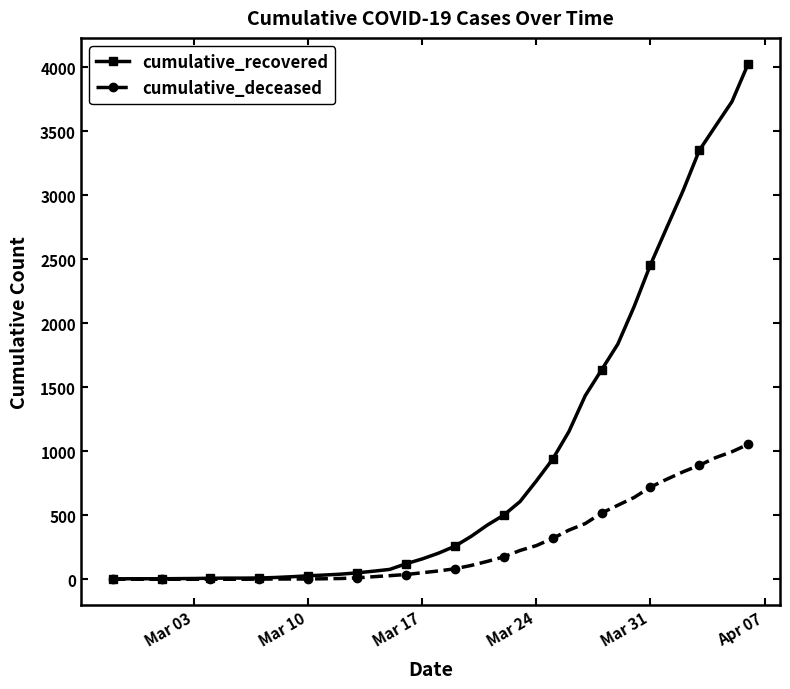

List the series in order of their overall mean, highest first.

cumulative_recovered, cumulative_deceased